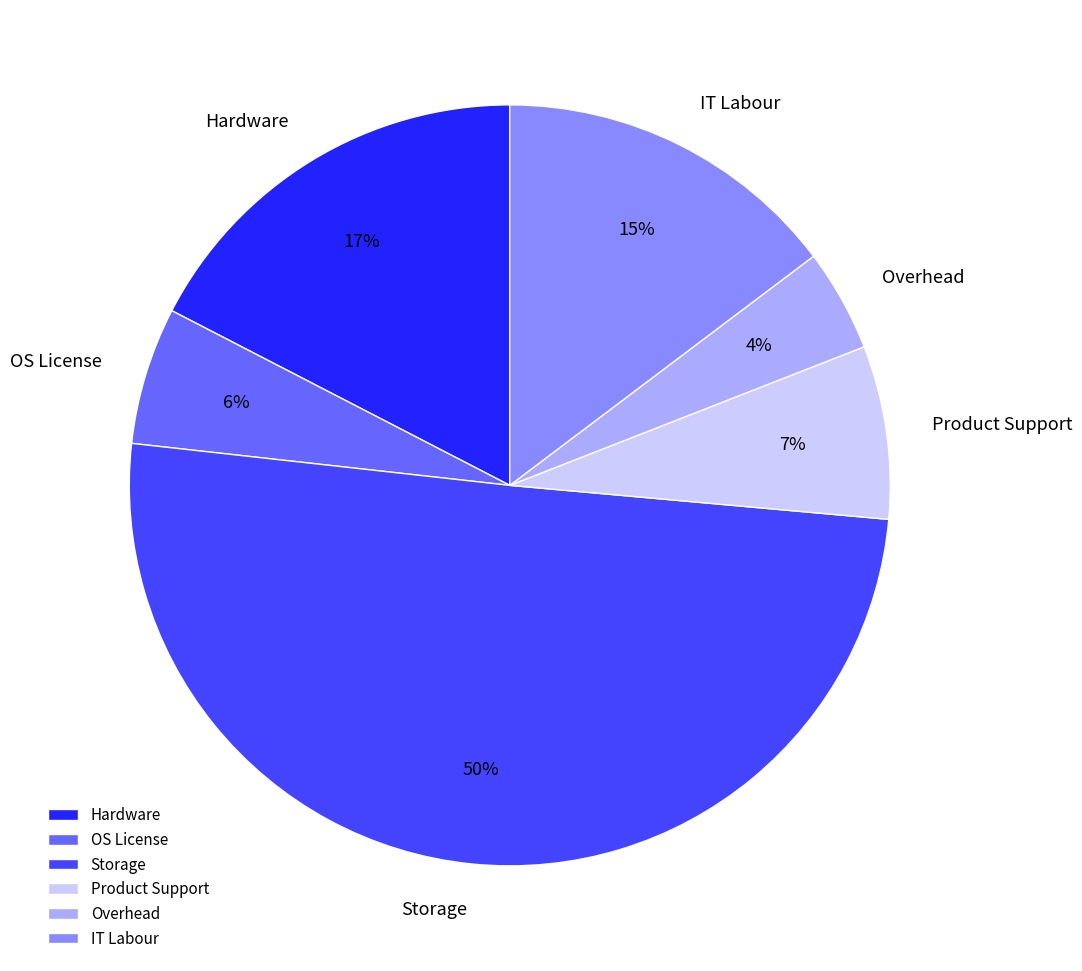

Is it true that Overhead is 4% of the pie?

True